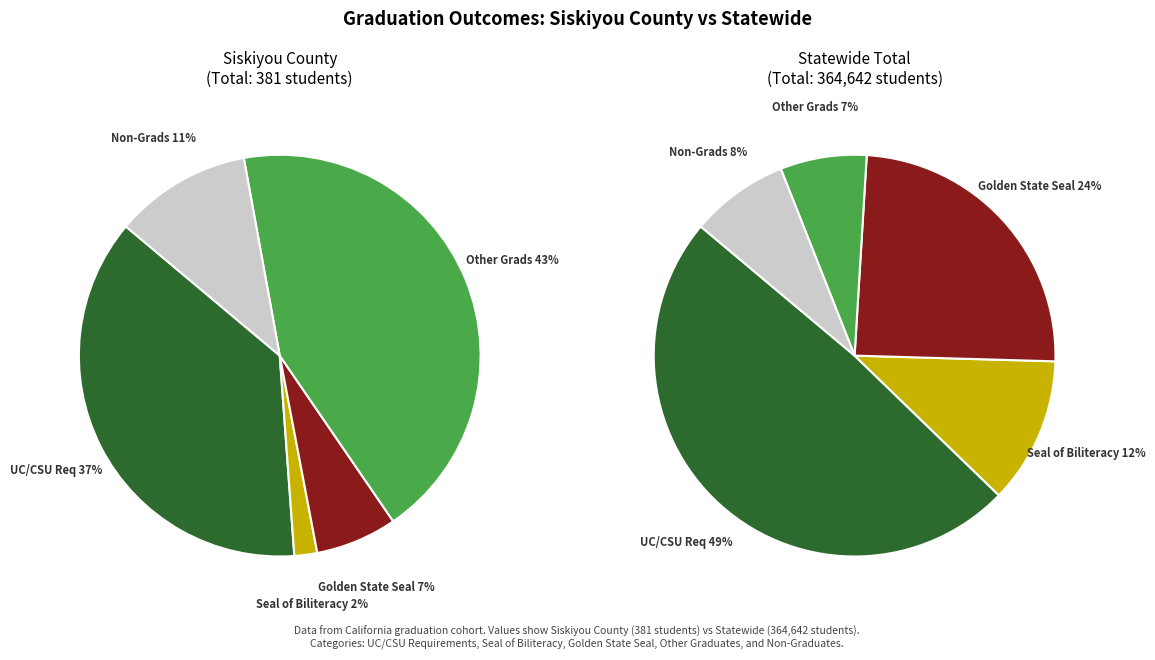

Is it true that 3 is 50% of the pie?

False